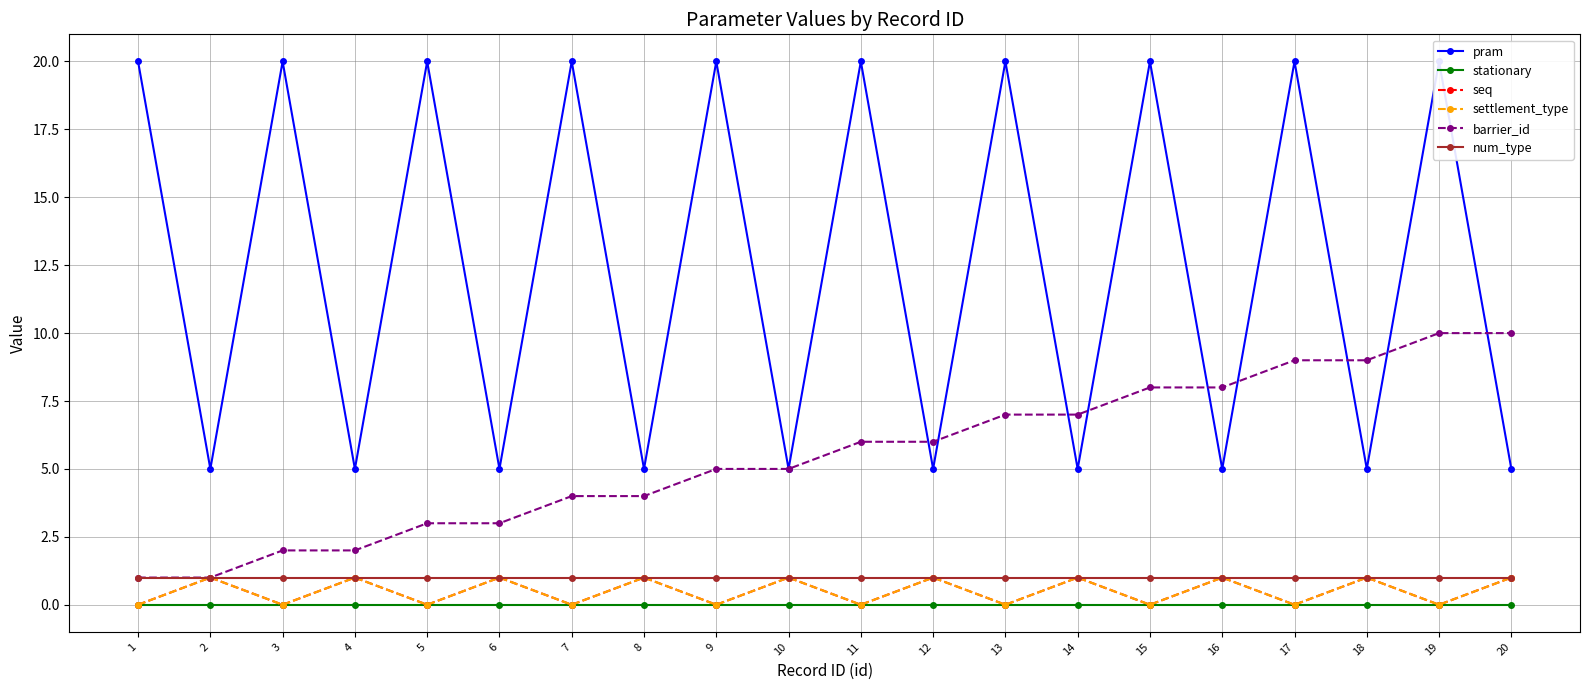

Which label corresponds to the smallest value in the chart?

1